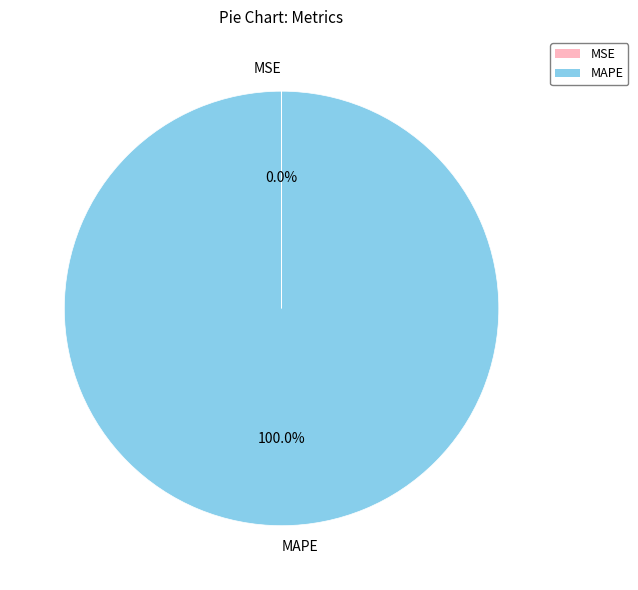

Is it true that MAPE is 93% of the pie?

False